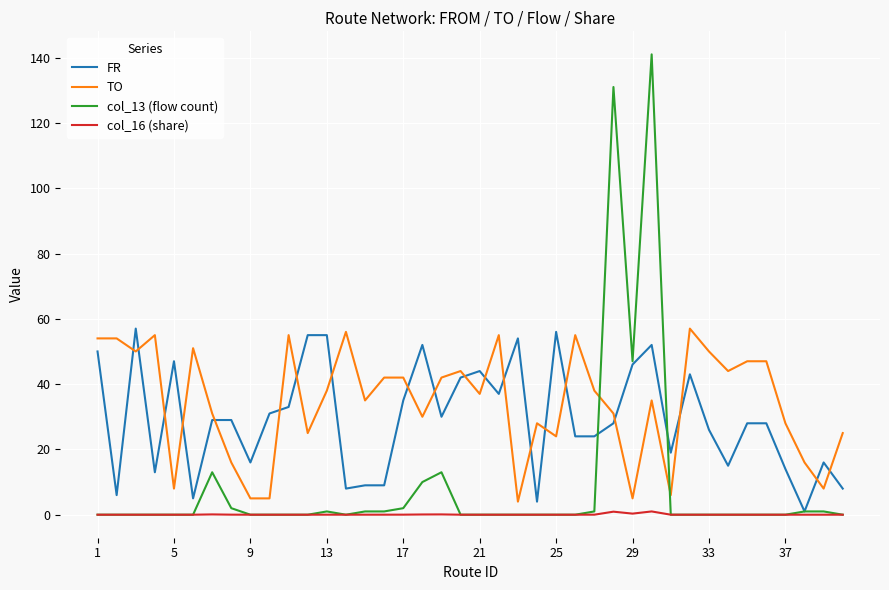

Which series ends up on top after the final intersection of TO and FR?

TO